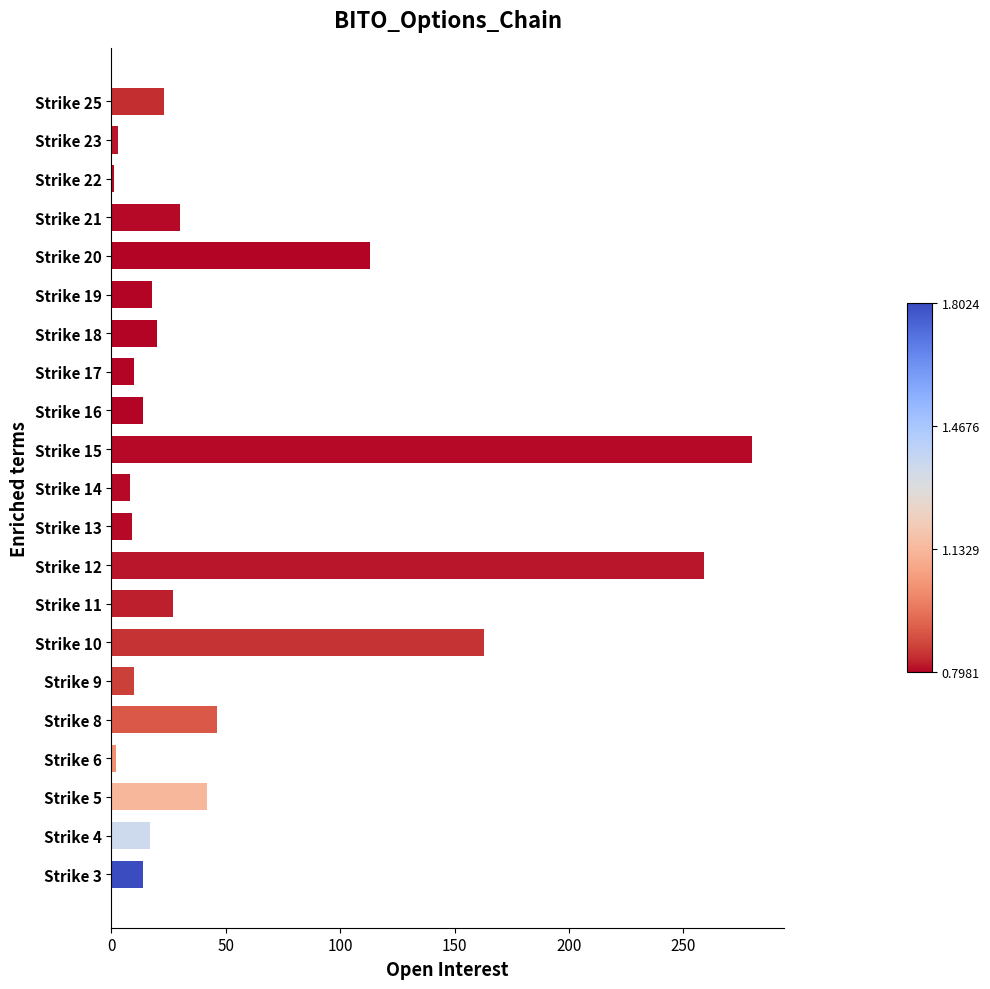

Count the number of categories in the chart.

21